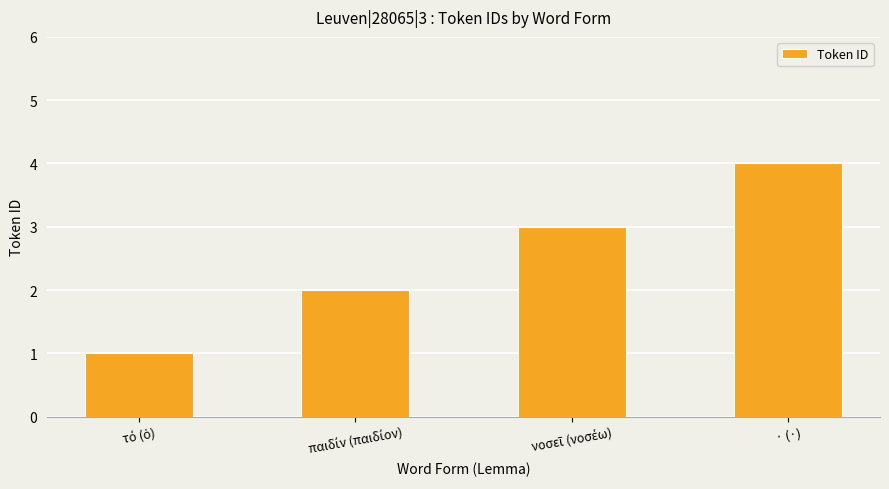

Reading left to right, transcribe all the data shown in this chart.

1	2	3	4